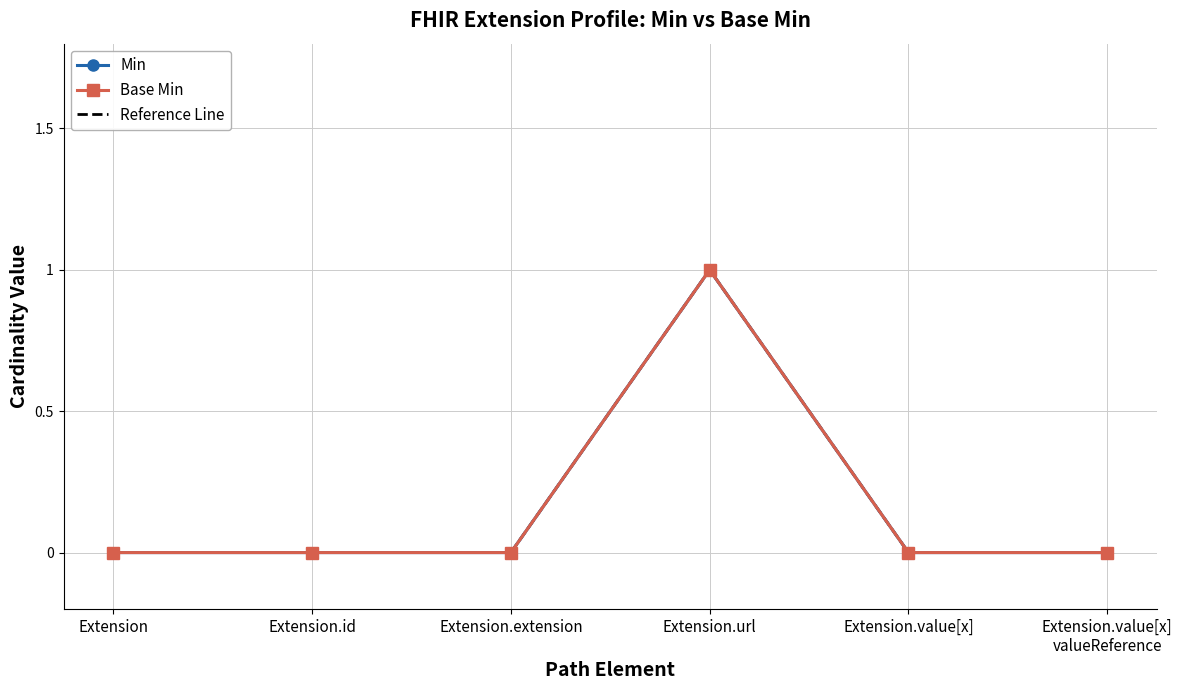

What is the difference between the maximum and minimum values in the Base Min series?

1